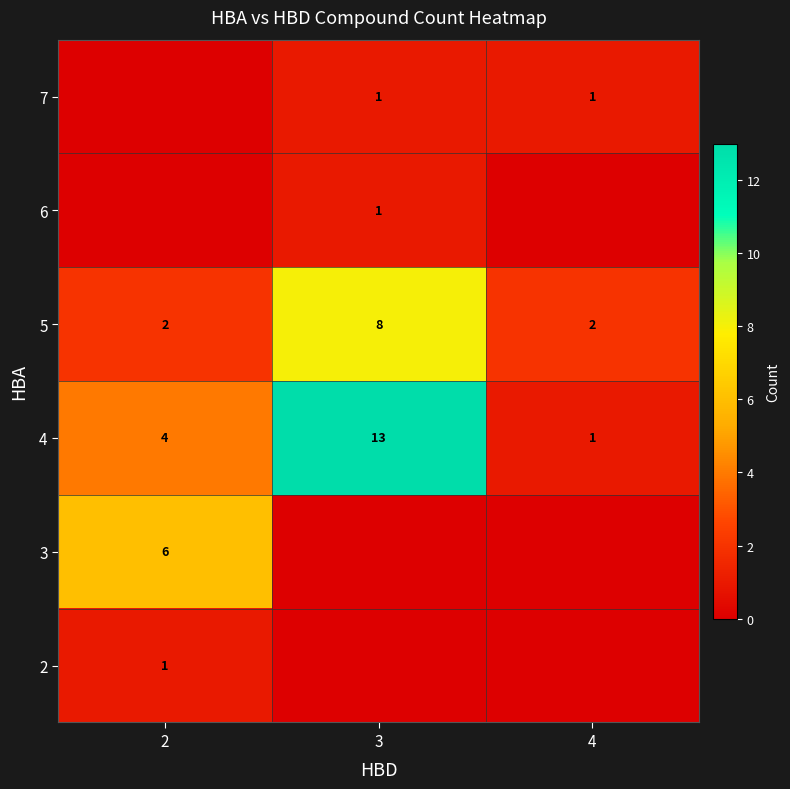

True or false: 4 has a value of 0 at 4.

False